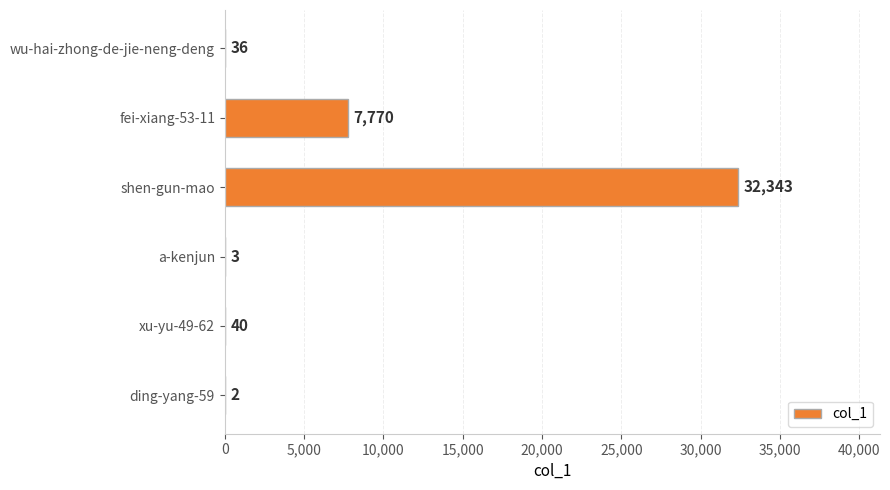

Between ding-yang-59 and wu-hai-zhong-de-jie-neng-deng, which is larger?

wu-hai-zhong-de-jie-neng-deng